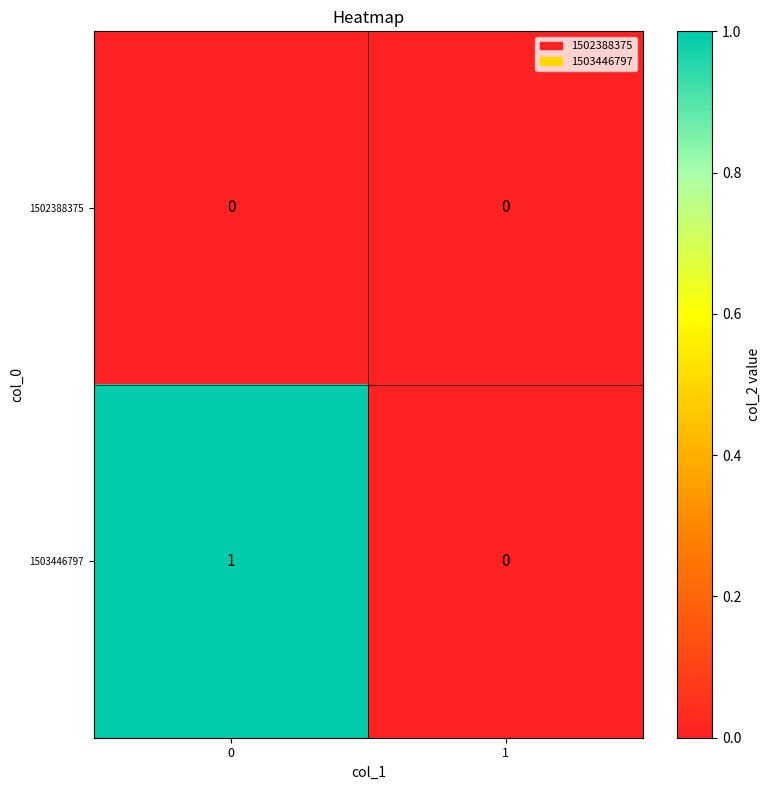

Is the value of 1502388375 at 0 greater than the value of 1503446797 at 0?

No